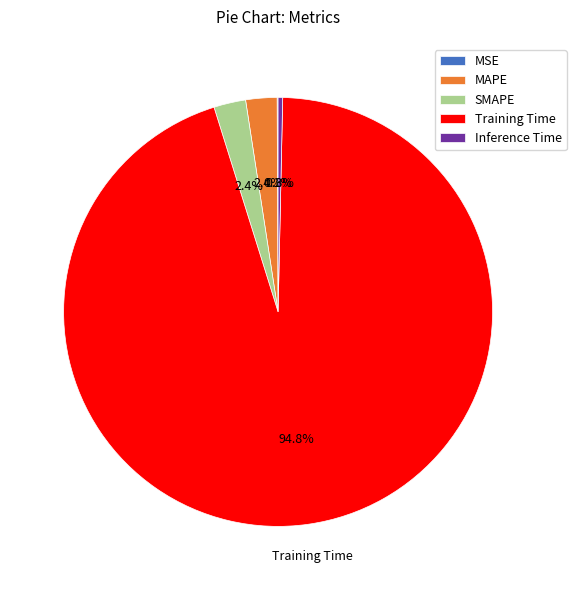

Do Inference Time and SMAPE together represent more than half of the pie?

No